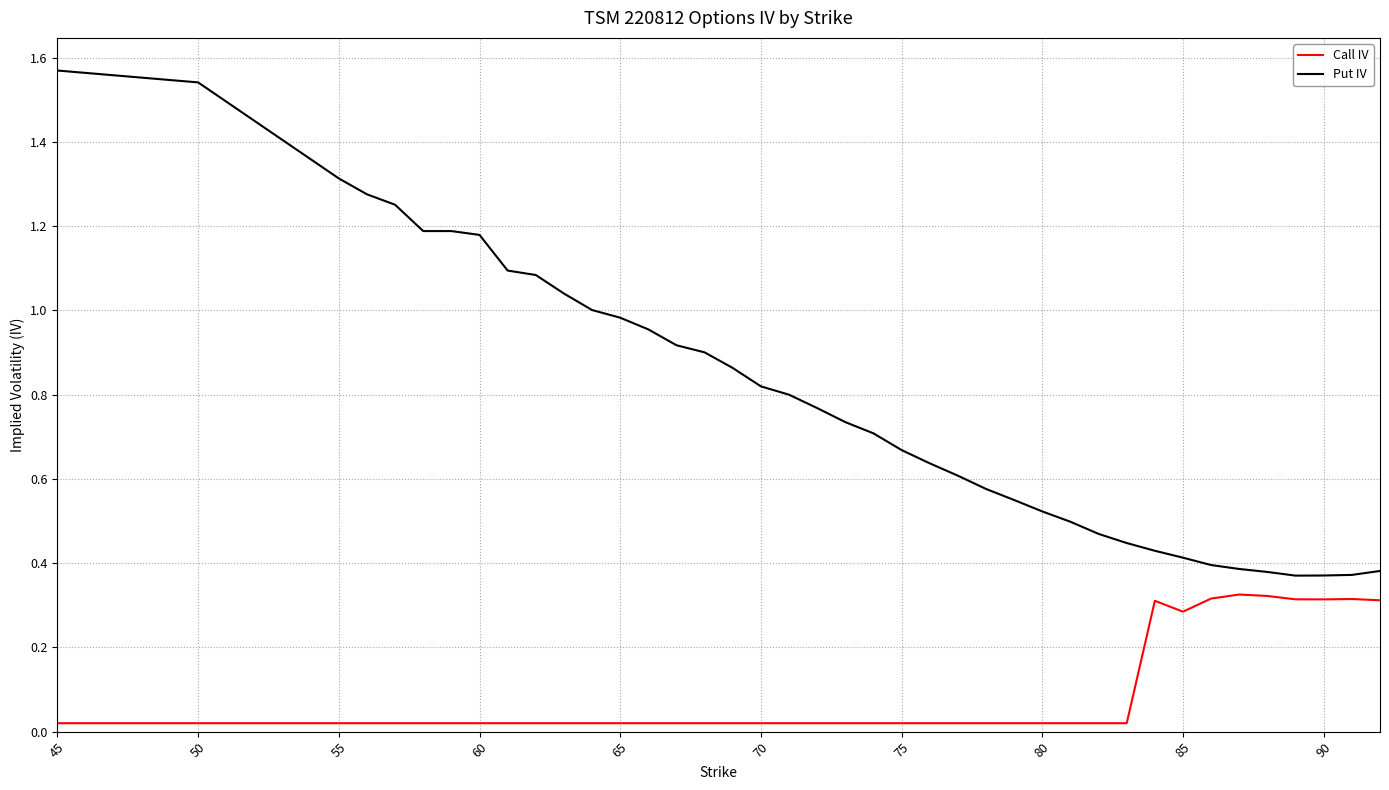

Which series has the largest total across all categories?

Put IV